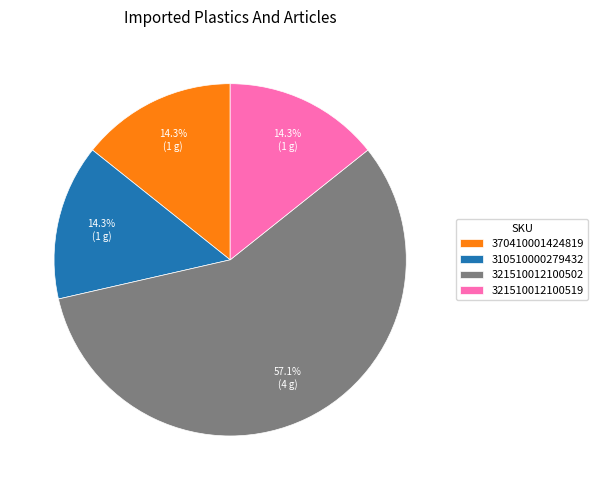

What is the largest slice in the pie chart?

321510012100502